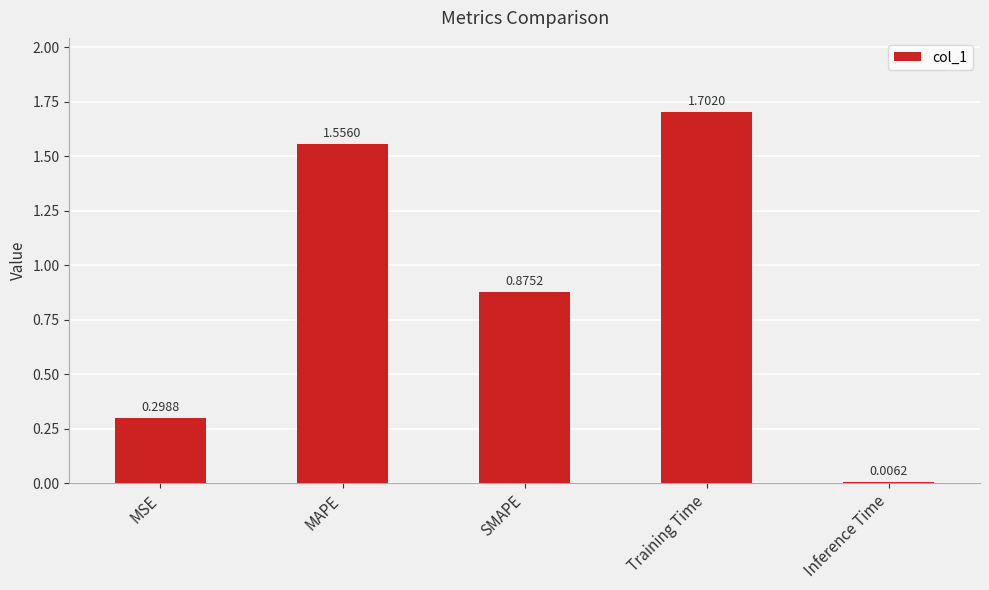

Which category has the lowest value across all series?

Inference Time